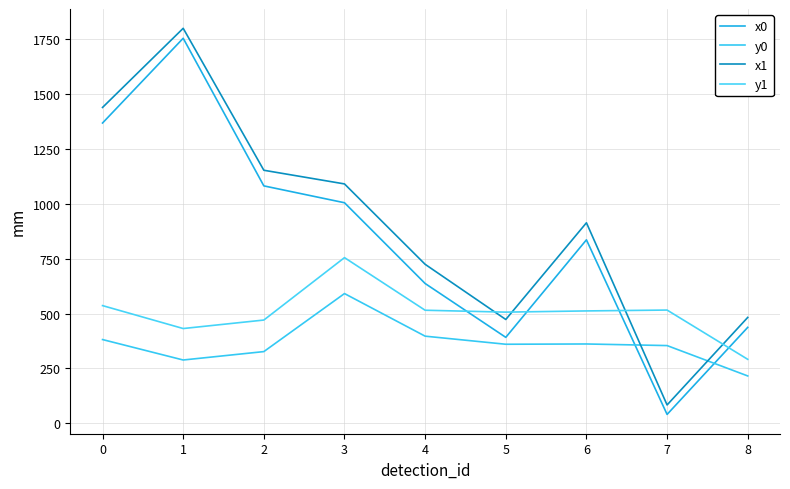

How many values in the y1 series are below 512?

4